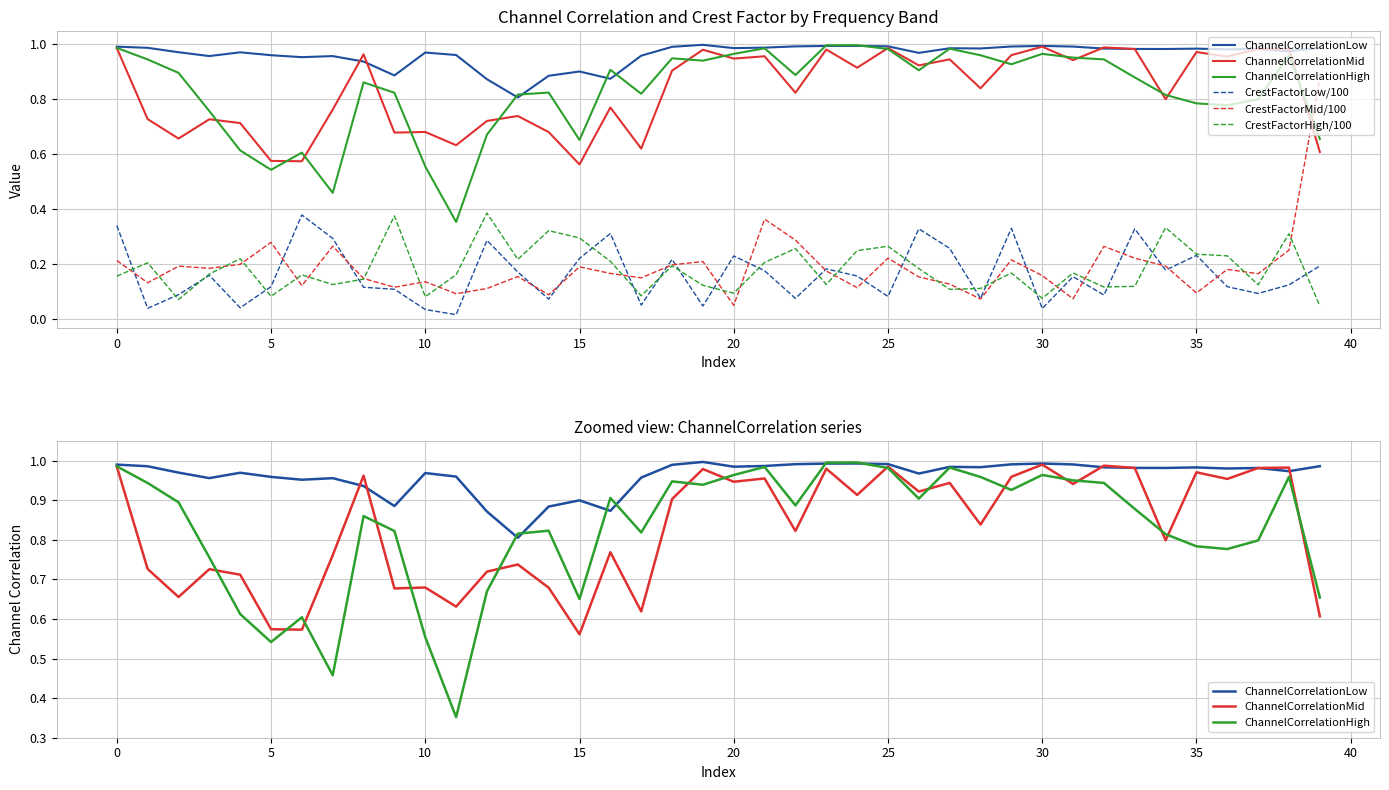

At which label is ChannelCorrelationLow closest to 0?

13